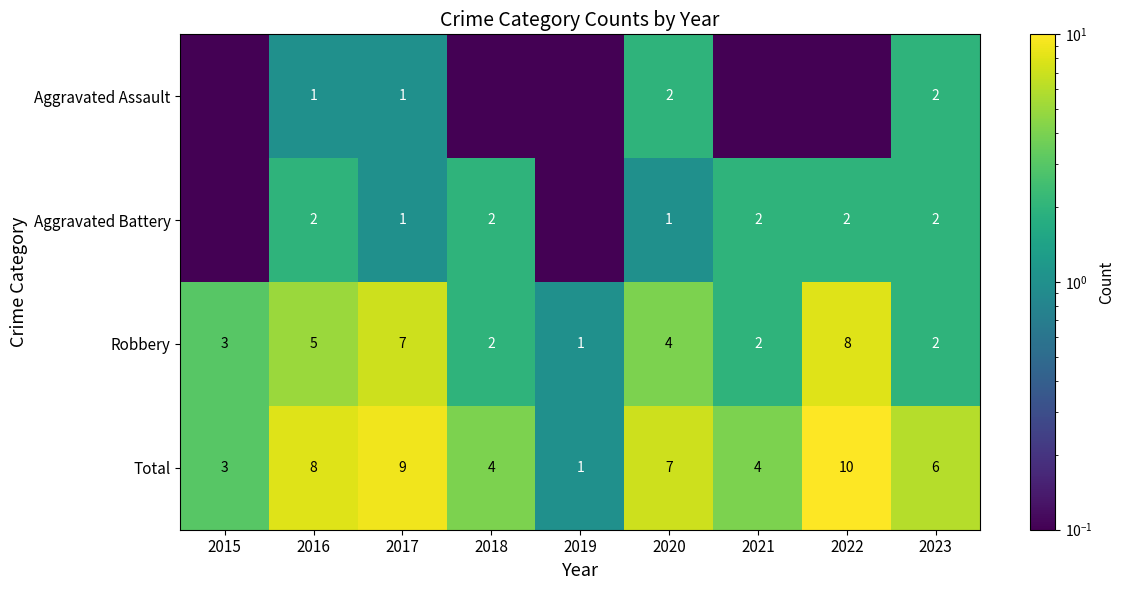

How many data points in Total are less than 6?

4